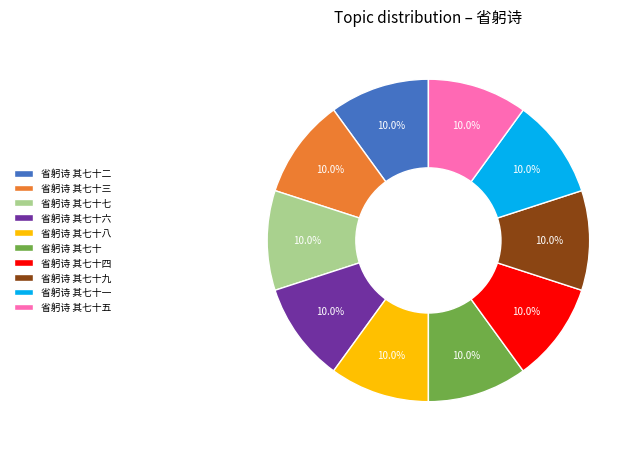

Is there a majority slice in this chart?

No